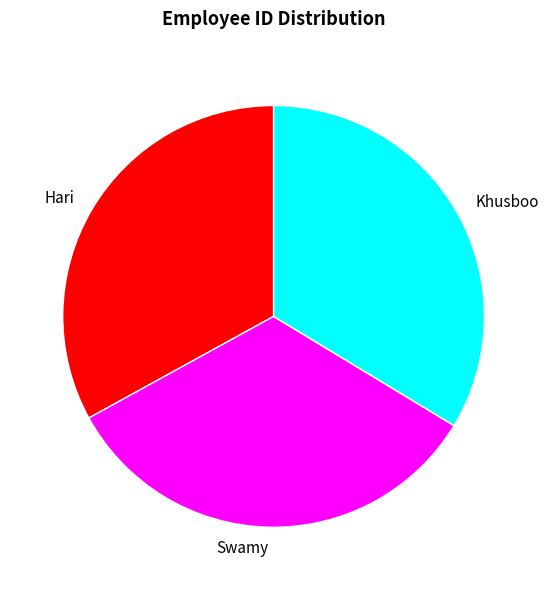

Is there a majority slice in this chart?

No